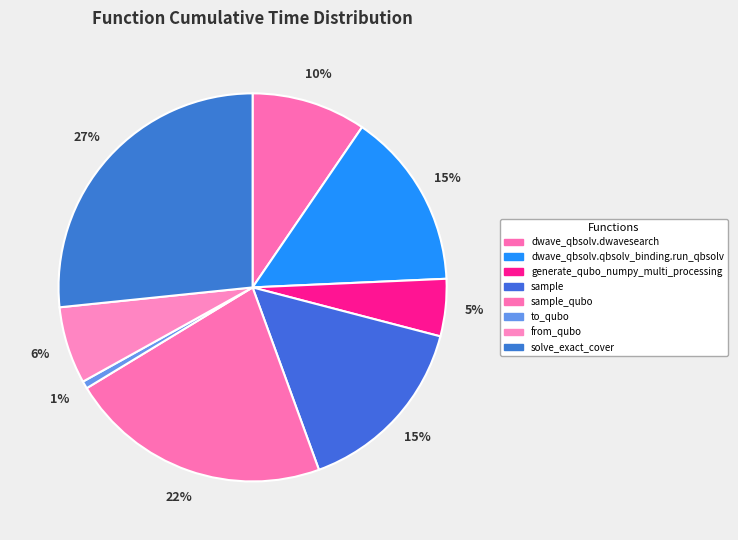

True or false: generate_qubo_numpy_multi_processing accounts for 5% of the total.

True